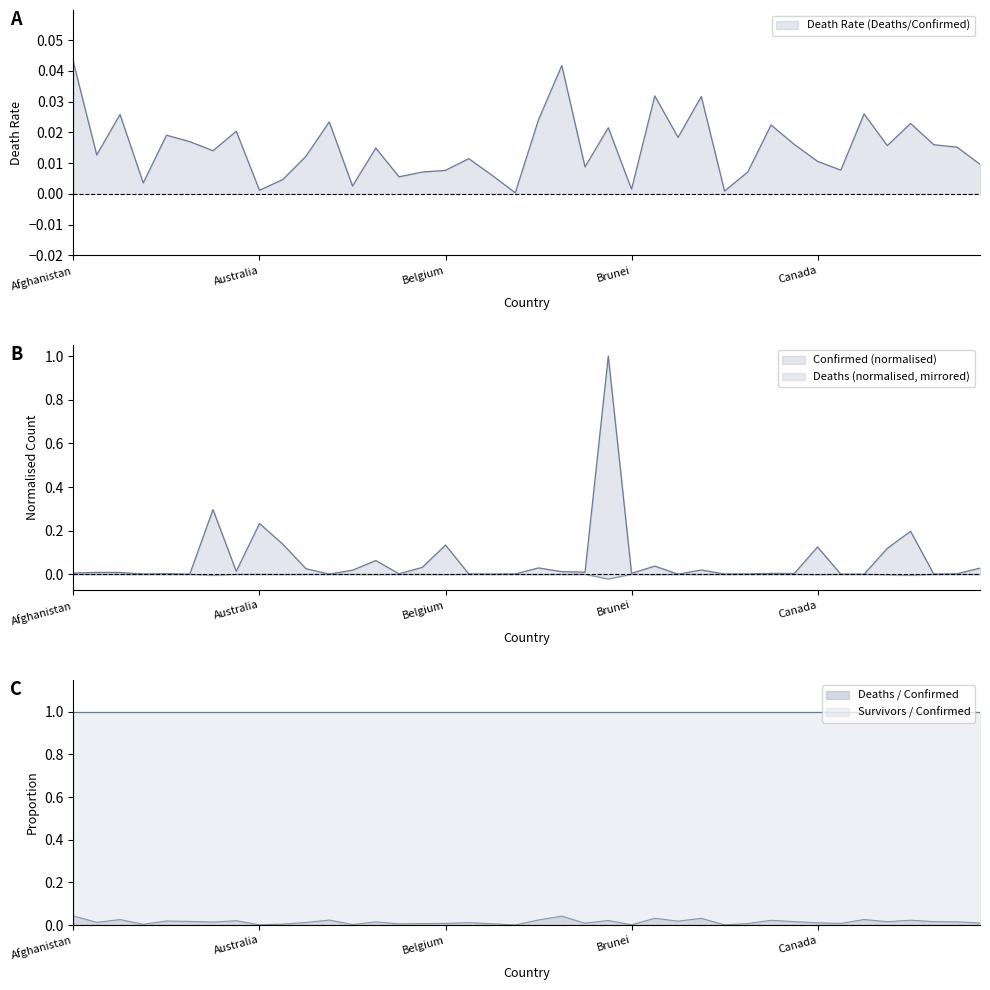

The value of Deaths at Brazil is -0.0. True or false?

False